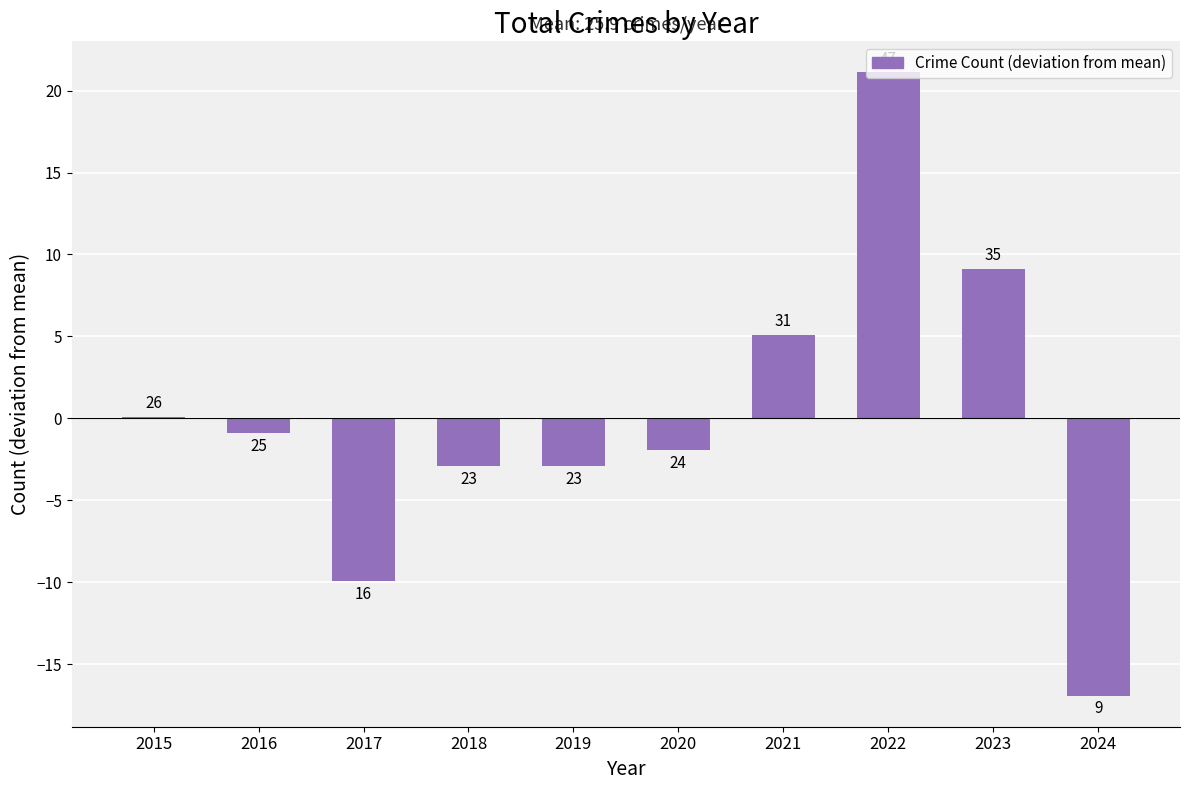

Are the bars horizontal?

No